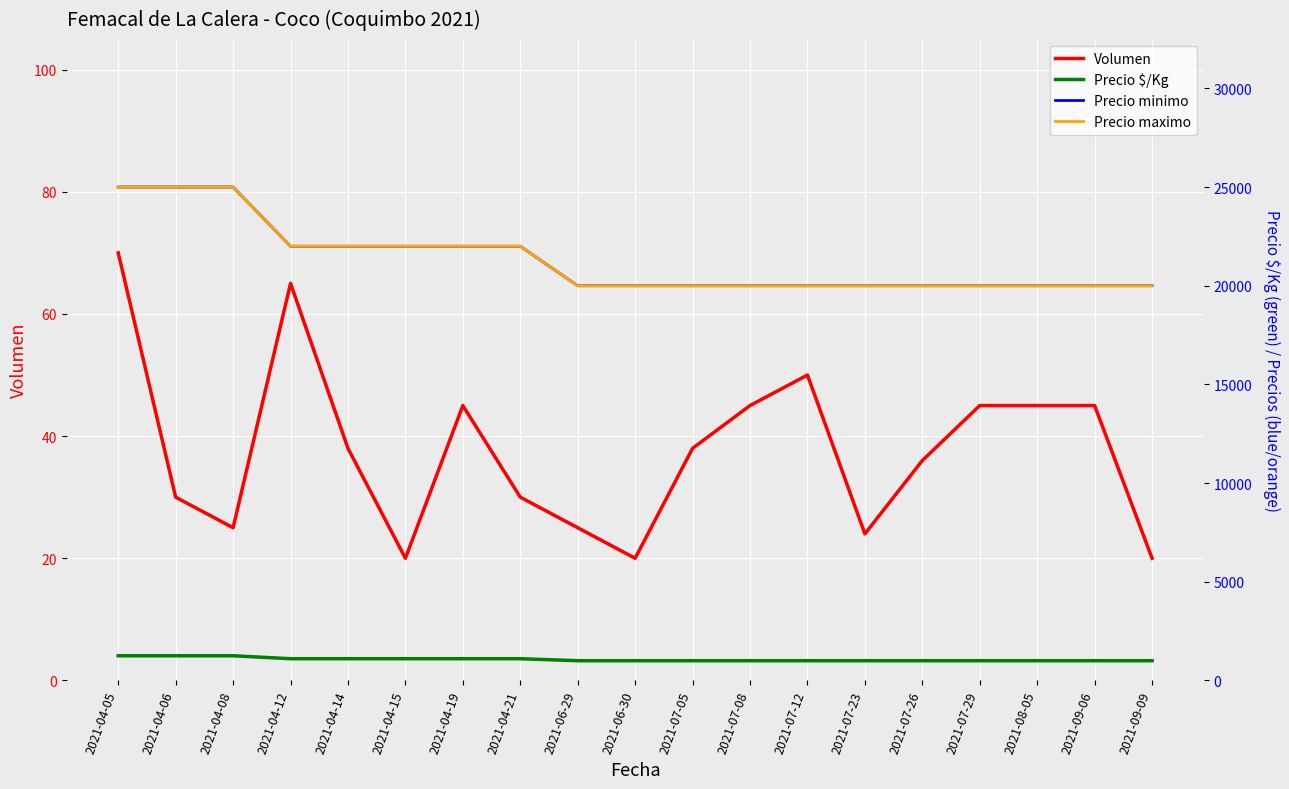

Where is Precio maximo nearest to the value 22500?

2021-04-12